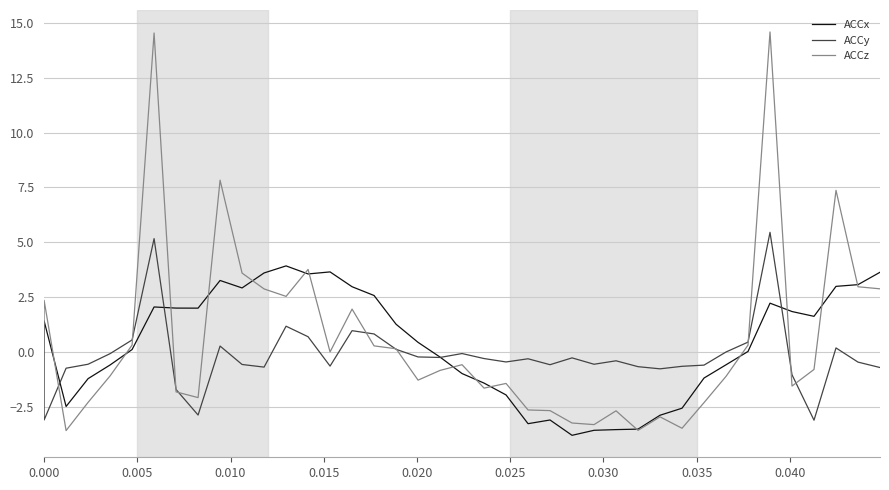

True or false: ACCx has more than 2 points higher than both neighbors.

True